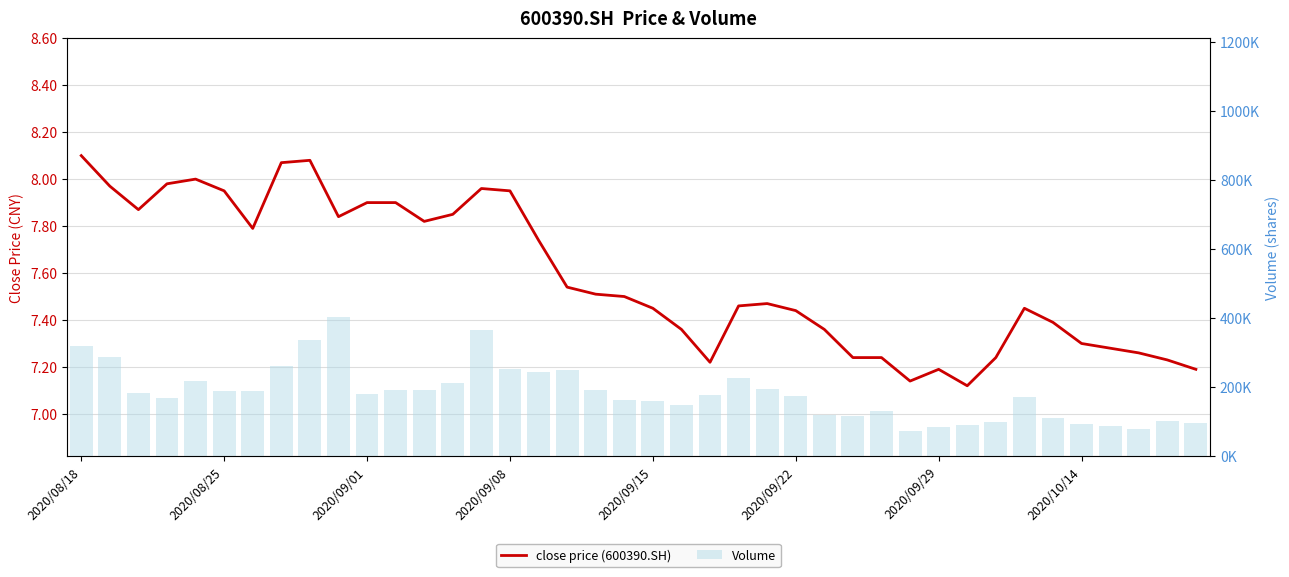

What is the total value across all series at 2020/08/18?

320739.0